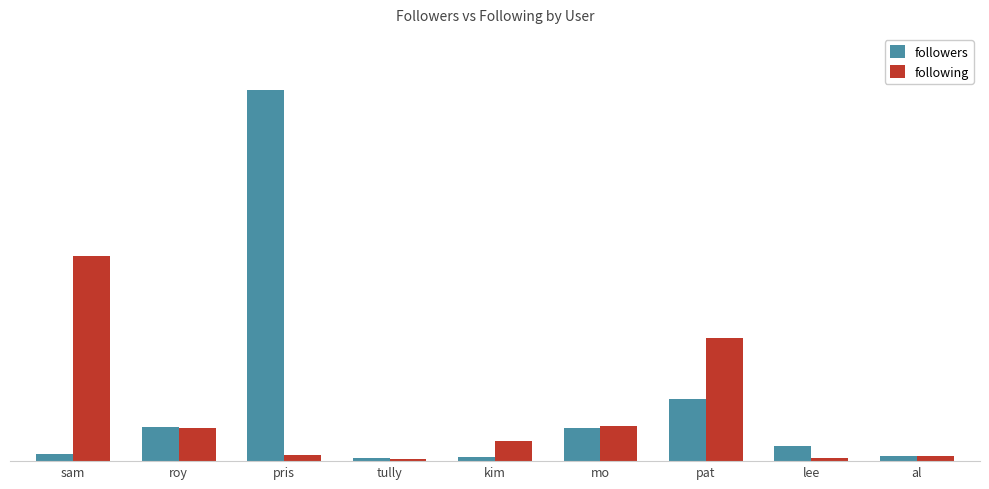

Are the bars horizontal?

No